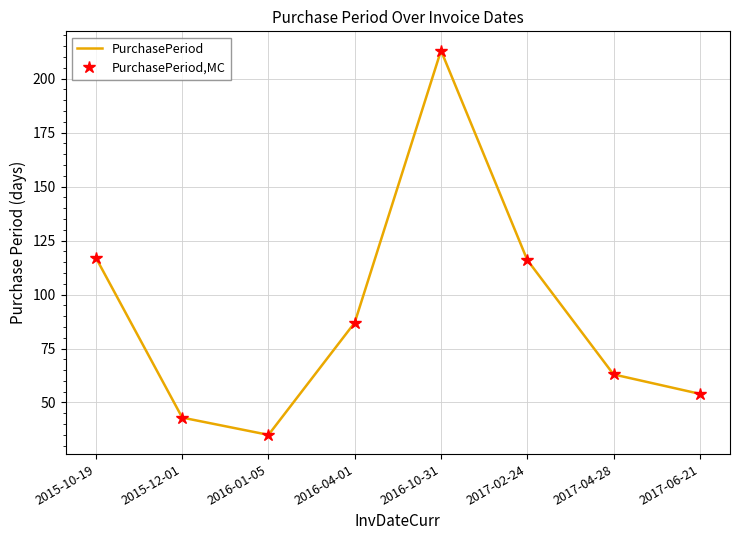

At which category does PurchasePeriod,MC reach its first local peak?

2016-10-31